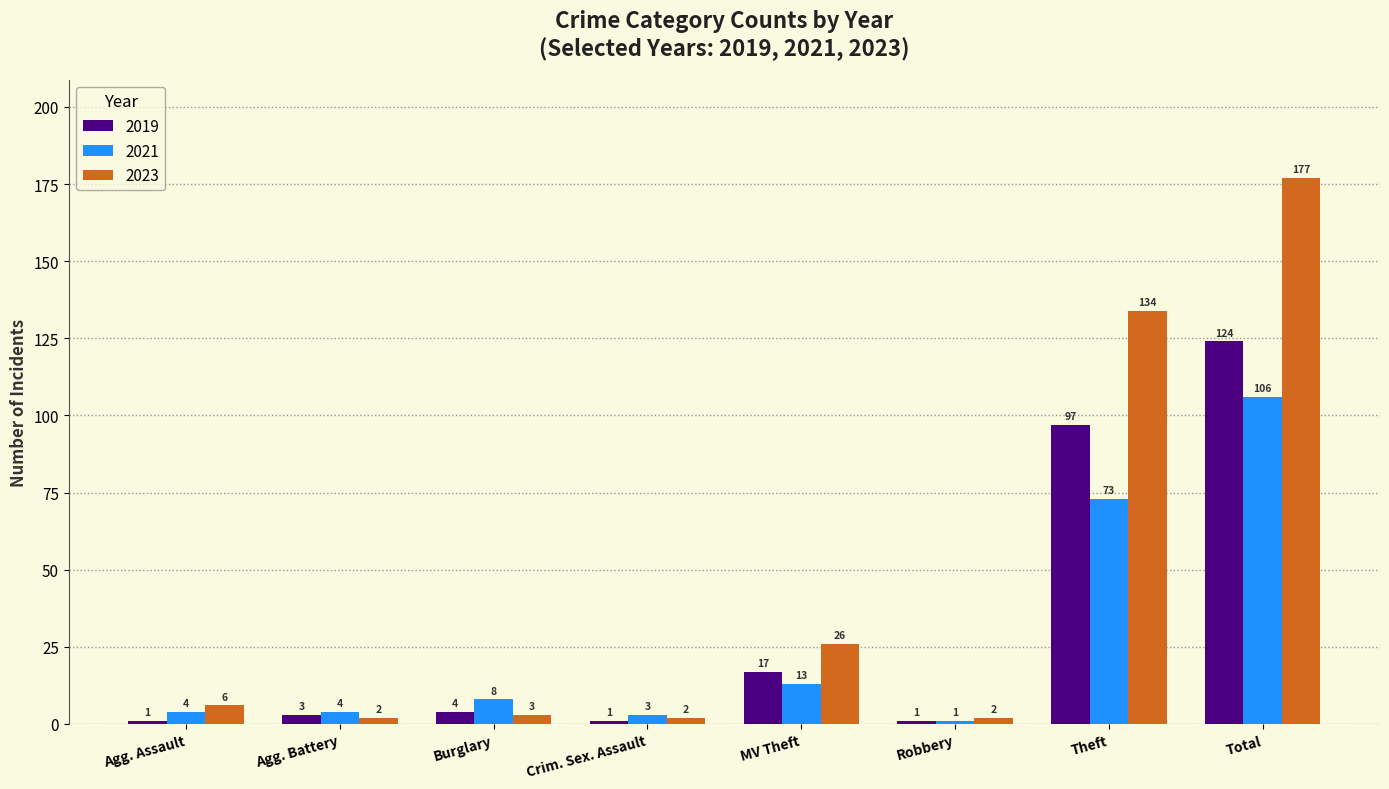

What is the difference between the maximum and minimum values in the 2019 series?

123